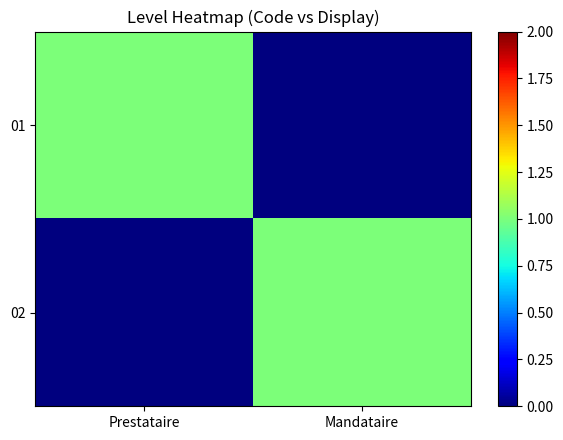

Reading left to right, what are all the values shown in this chart?

01: Prestataire=1	Mandataire=0
02: Prestataire=0	Mandataire=1